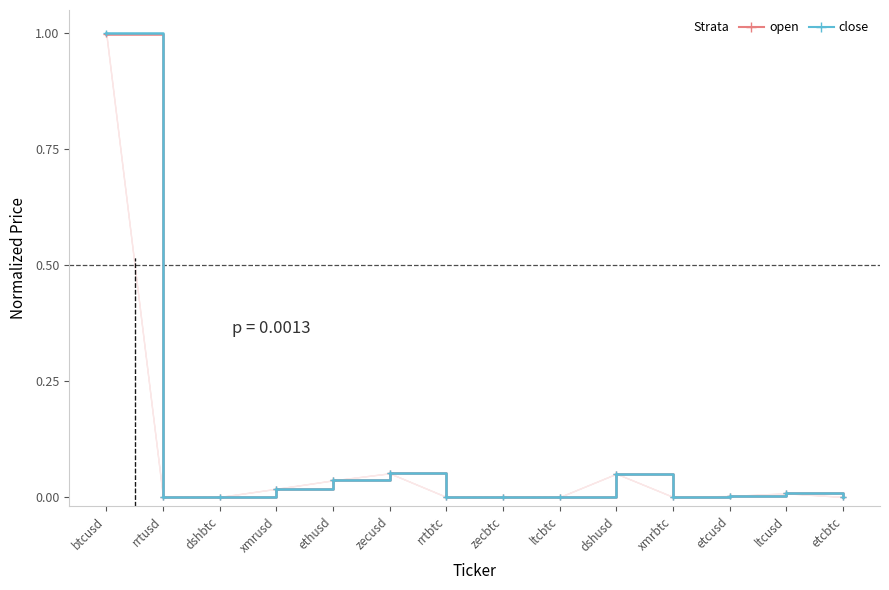

Reading left to right, extract all data points from this chart.

open: 1.0	0.0	0.0	0.0	0.0	0.1	0.0	0.0	0.0	0.1	0.0	0.0	0.0	0.0
close: 1.0	0.0	0.0	0.0	0.0	0.1	0.0	0.0	0.0	0.1	0.0	0.0	0.0	0.0
high: 1.0	0.0	0.0	0.0	0.0	0.1	0.0	0.0	0.0	0.1	0.0	0.0	0.0	0.0
low: 1.0	0.0	0.0	0.0	0.0	0.1	0.0	0.0	0.0	0.1	0.0	0.0	0.0	0.0